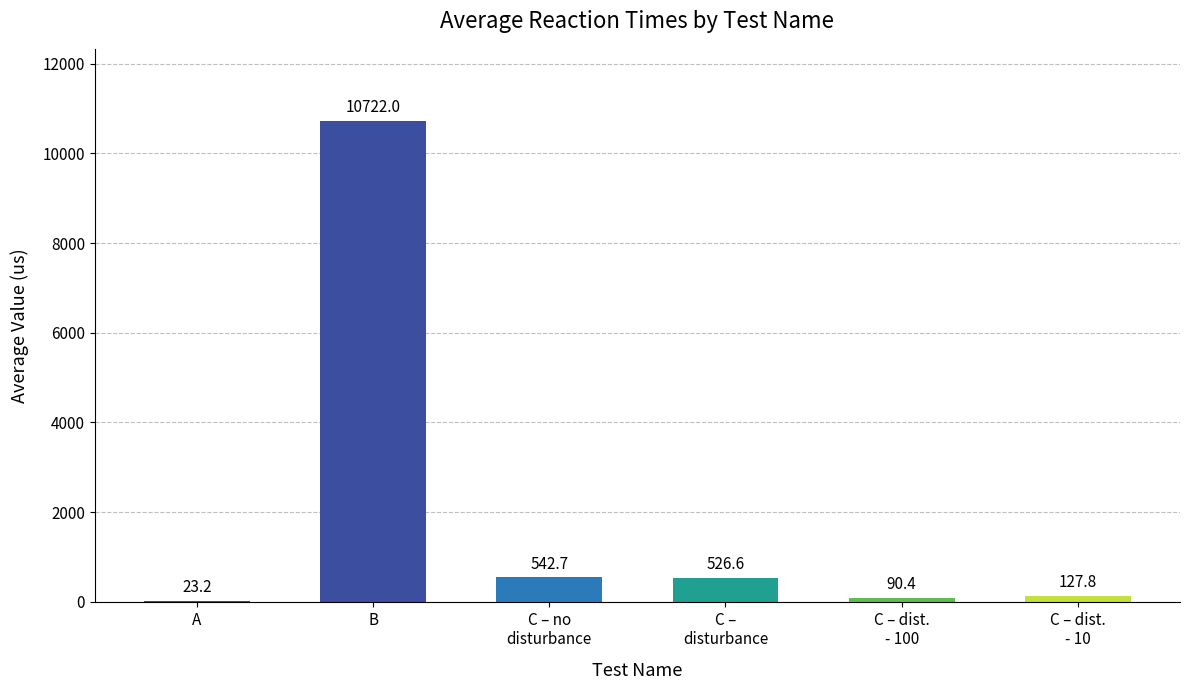

Count the number of categories in the chart.

6